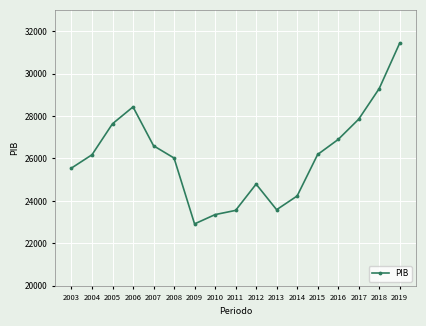

What is the difference between the second highest and minimum values?

6374.4